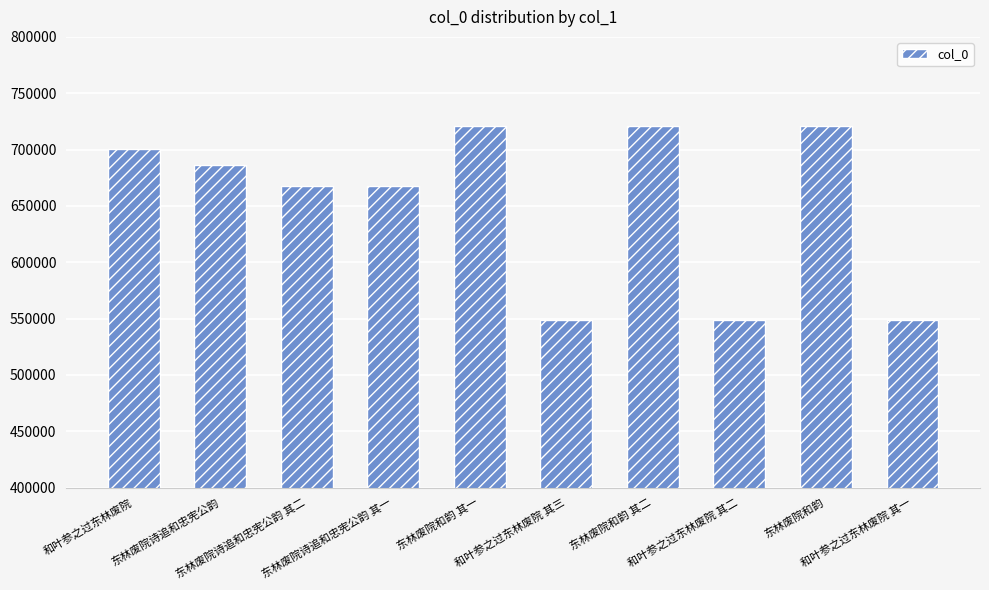

What is the label of the 6th bar from the right?

东林废院和韵 其一